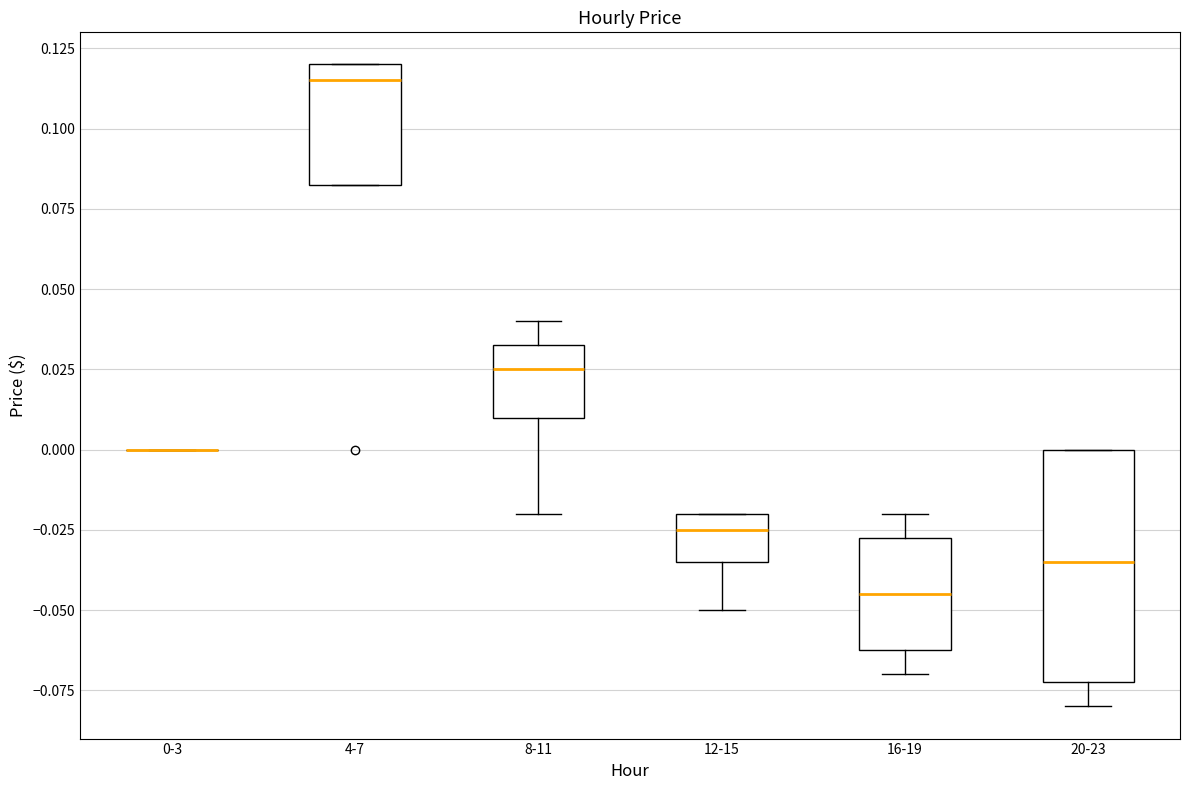

Where does the median line of the box for 4-7 sit on the y-axis? The values are not printed on the chart, so give them approximately, as read against the axis.

0.115